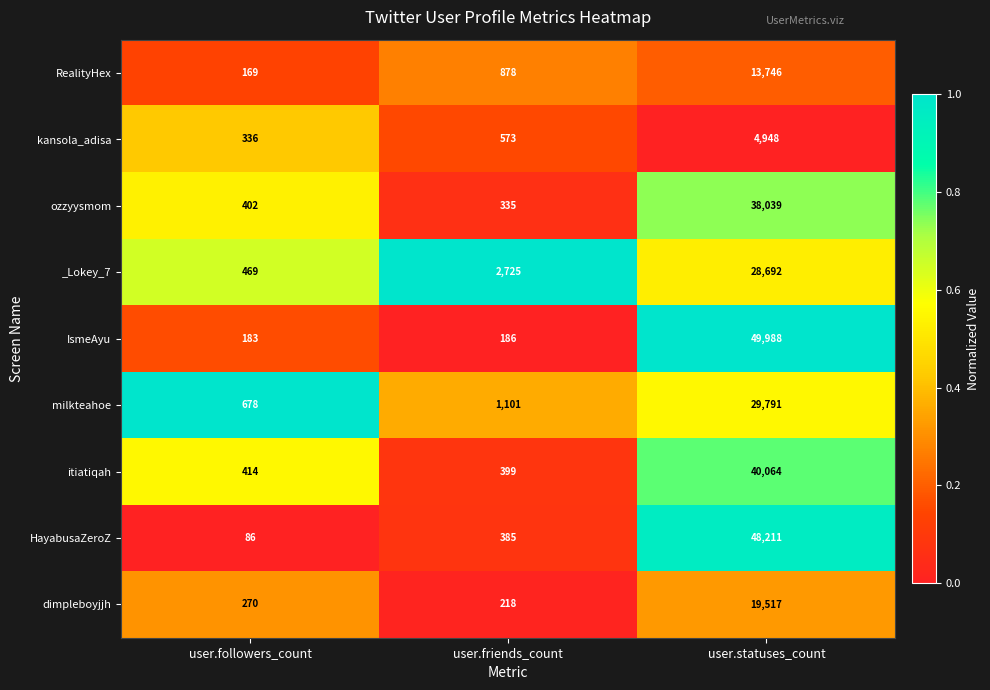

Which series has the widest spread of values?

IsmeAyu